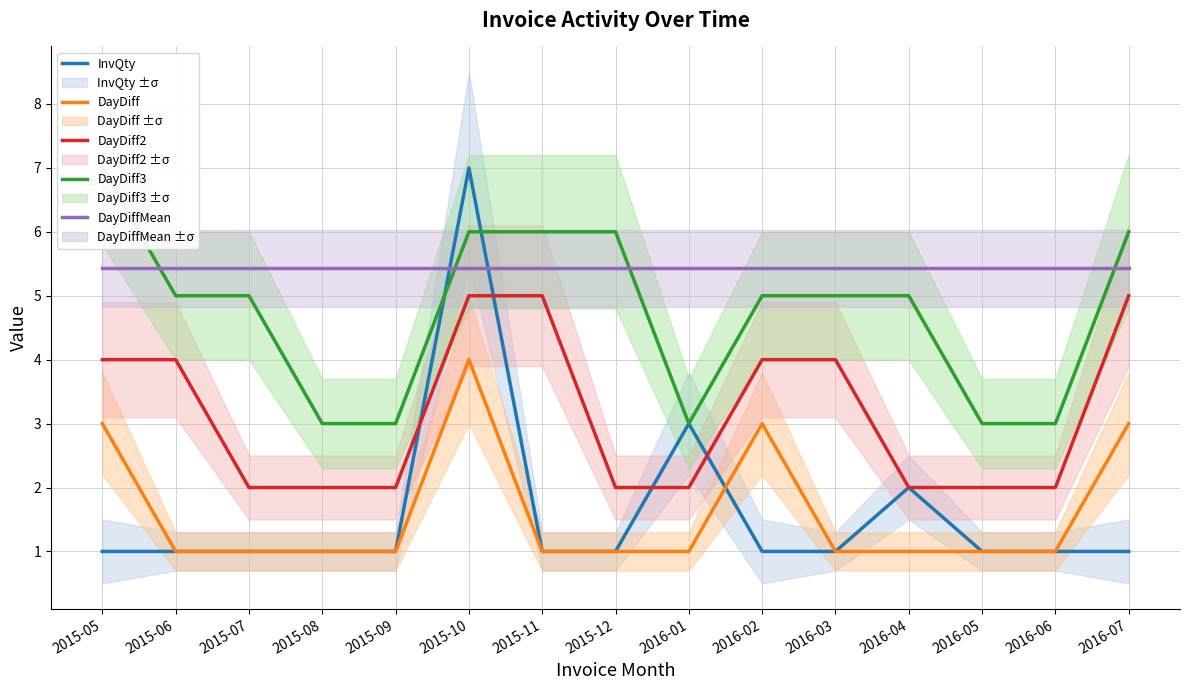

At how many categories does at least one series exceed 2?

15